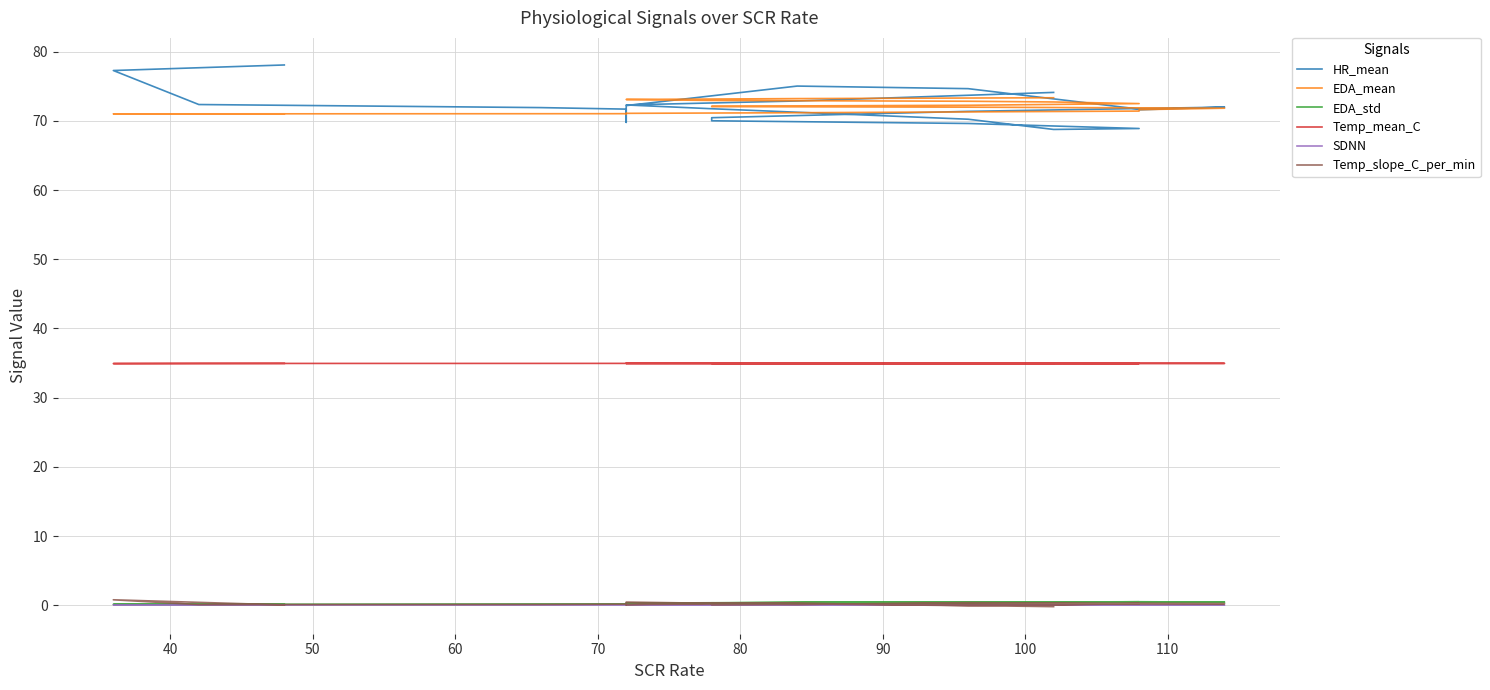

Count the EDA_std values in the range 0 to 1.

26